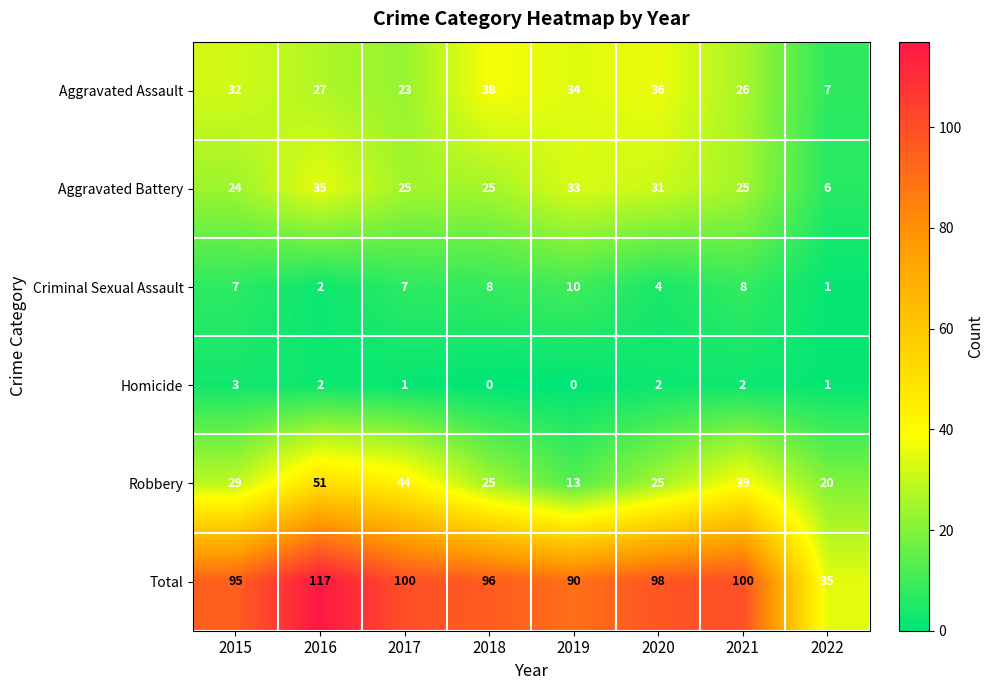

Which series has the widest spread of values?

Total